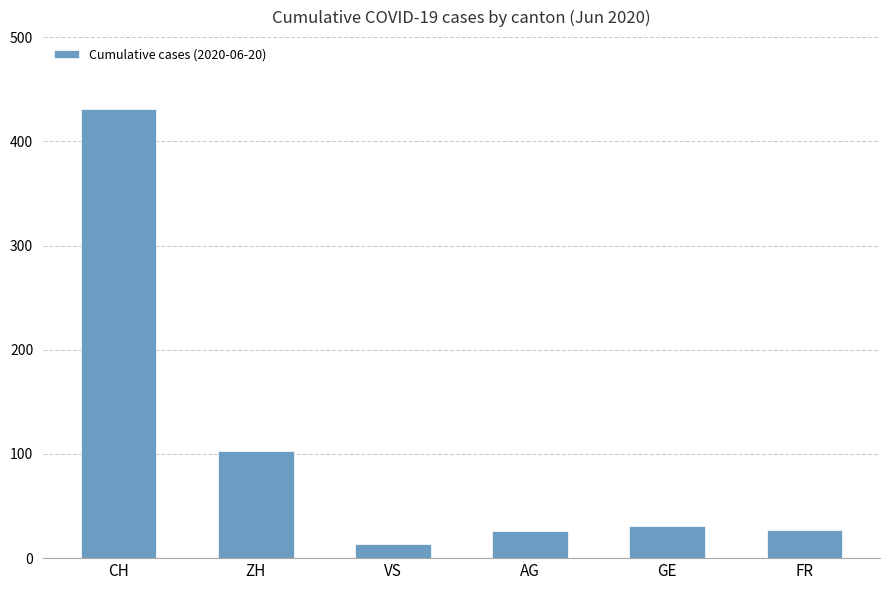

How many bars are there in total?

6